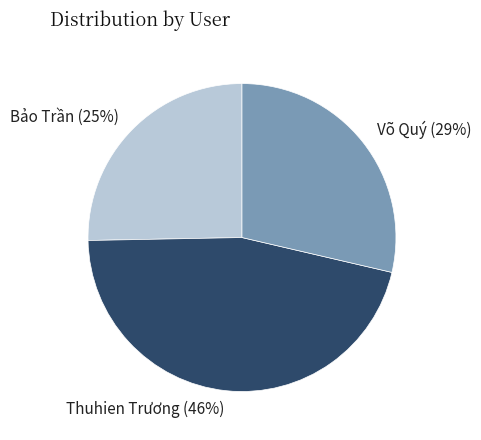

Combined, do Bảo Trần and Thuhien Trương account for over 50%?

Yes